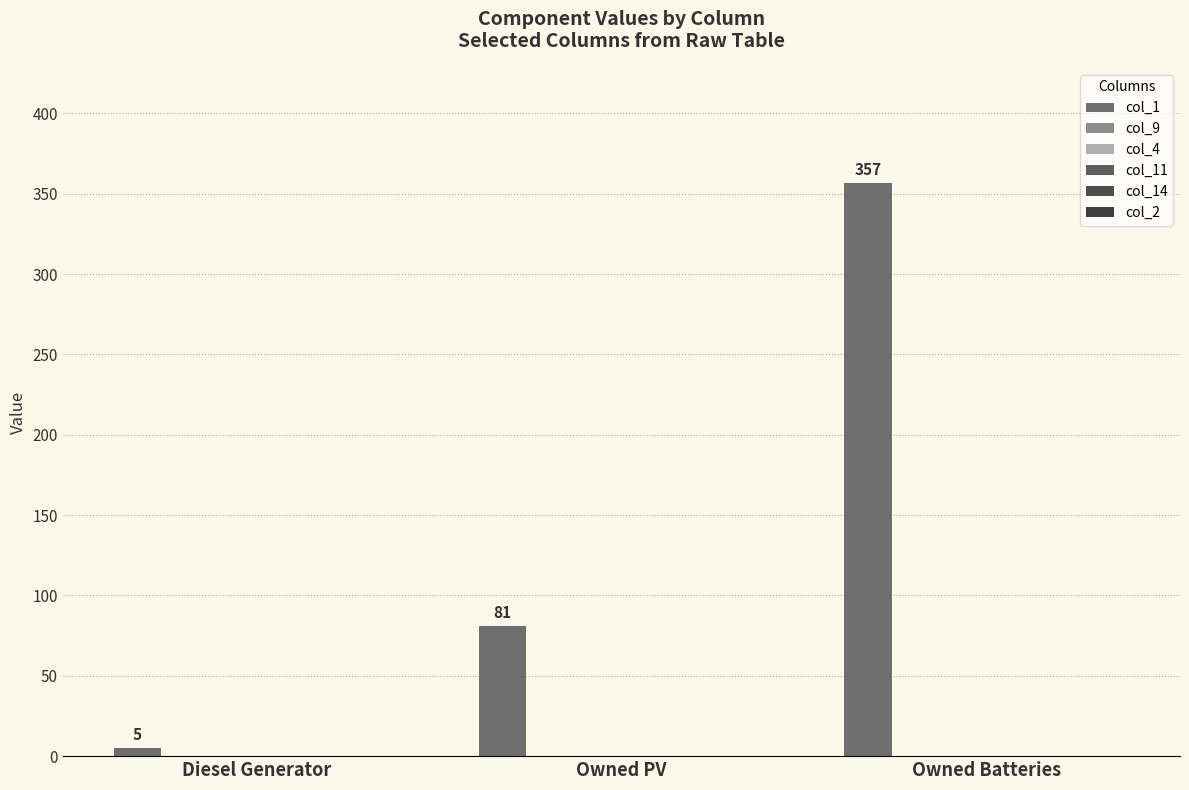

Count the number of data series in this chart.

1